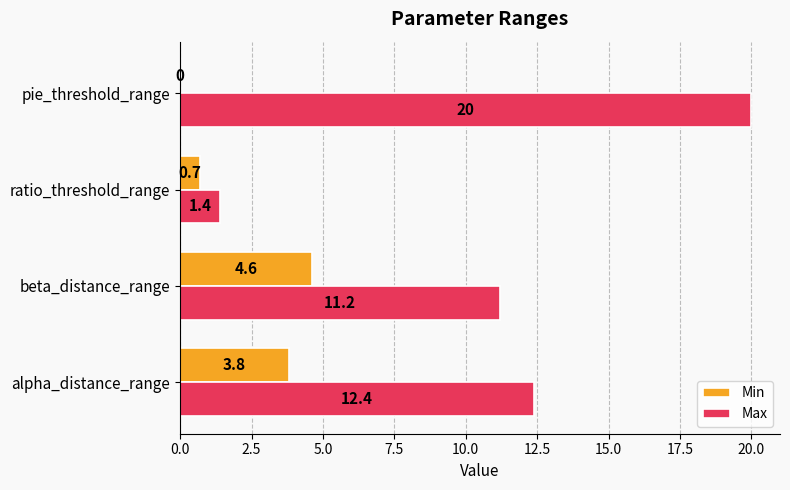

What is the sum of all Min values?

9.1